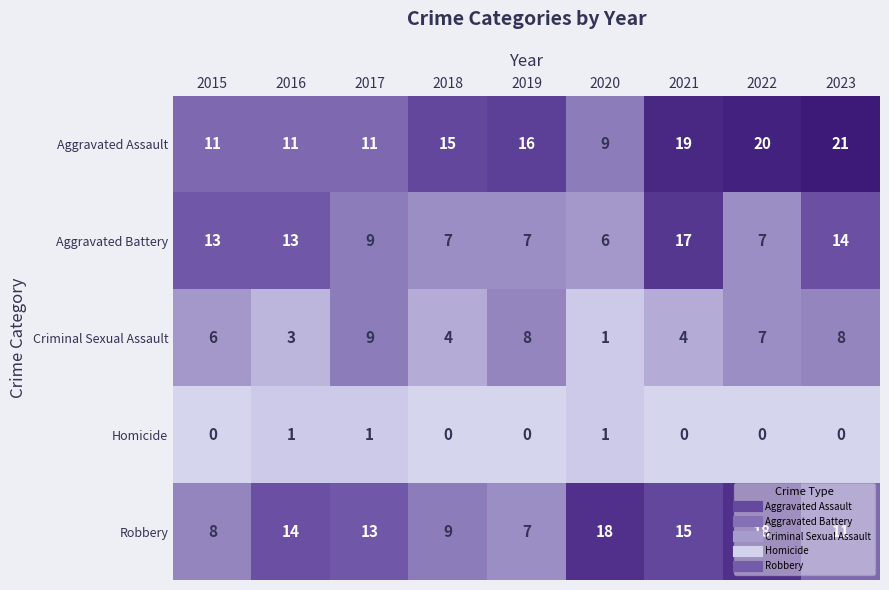

Which category has the lowest value in the Aggravated Battery series?

2020